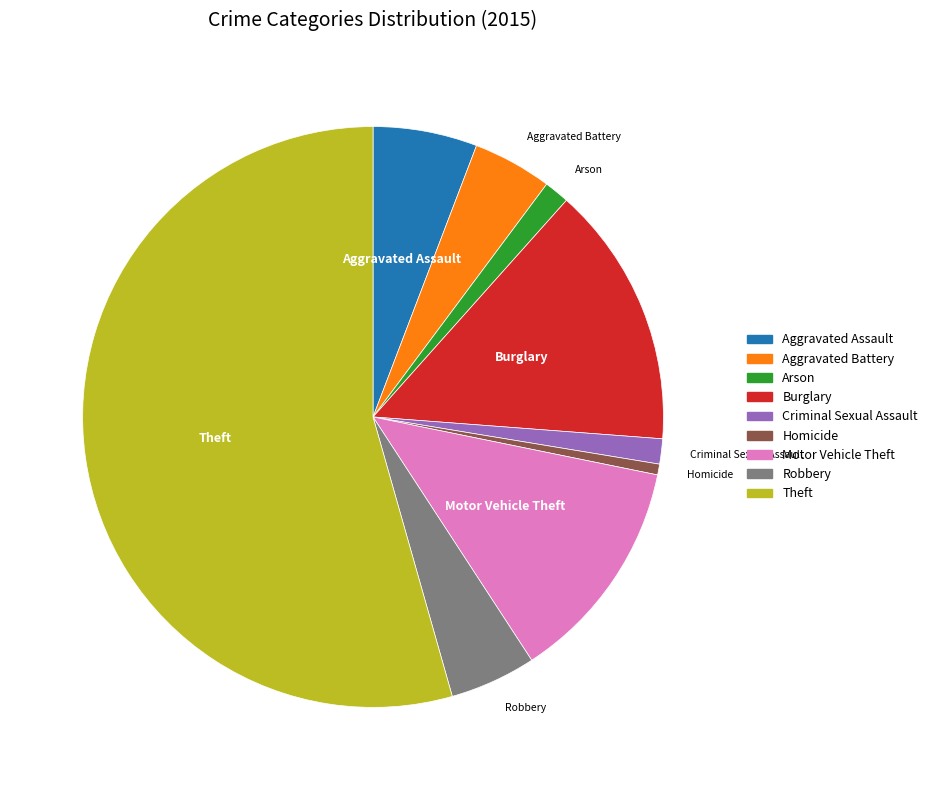

Which category has the smallest portion of the pie?

Homicide